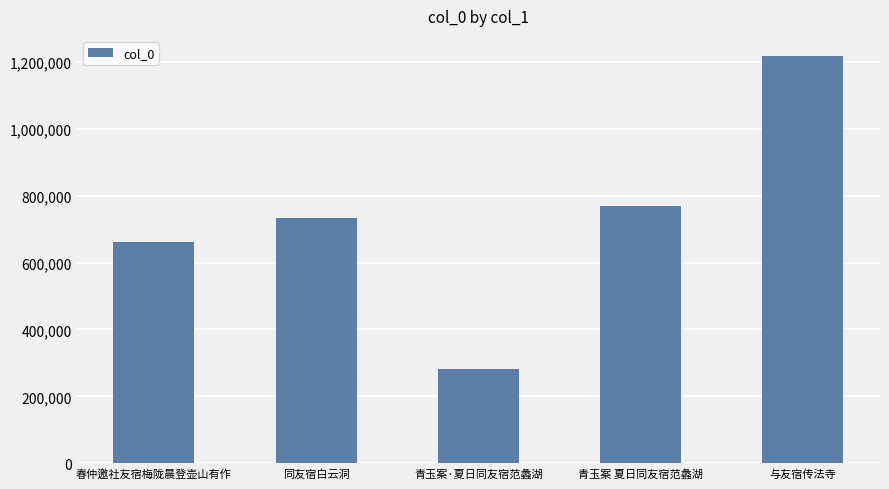

At which category does the chart reach its minimum across all series?

青玉案·夏日同友宿范蠡湖